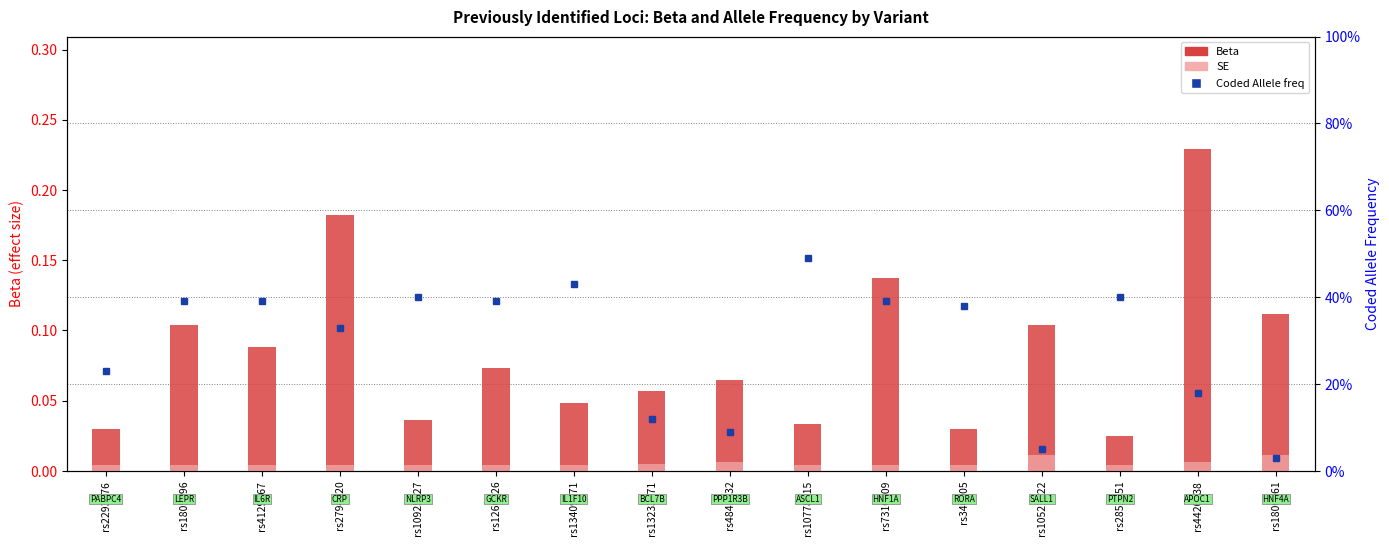

What is the spread (max minus min) of values at rs13409371?

0.4